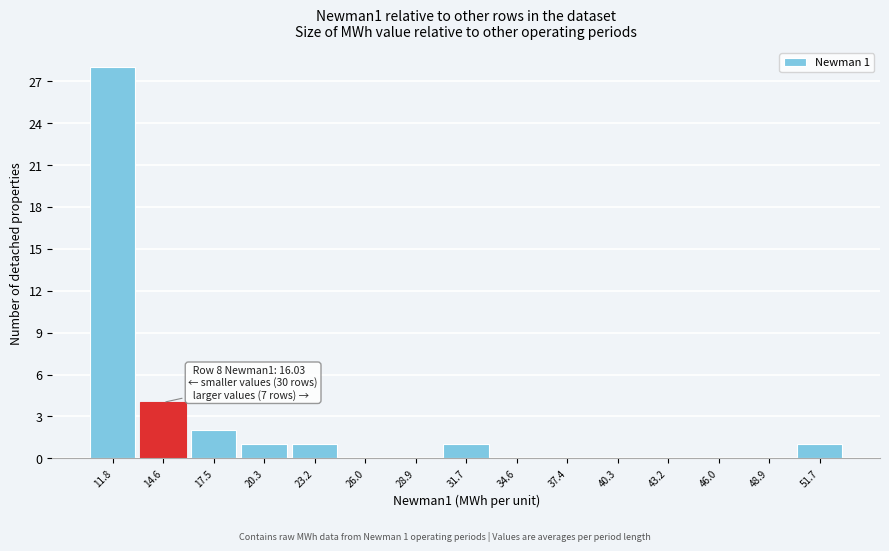

Reading left to right, extract all data points from this chart.

11.8=28	14.6=4	17.5=2	20.3=1	23.2=1	26.0=0	28.9=0	31.7=1	34.6=0	37.4=0	40.3=0	43.2=0	46.0=0	48.9=0	51.7=1